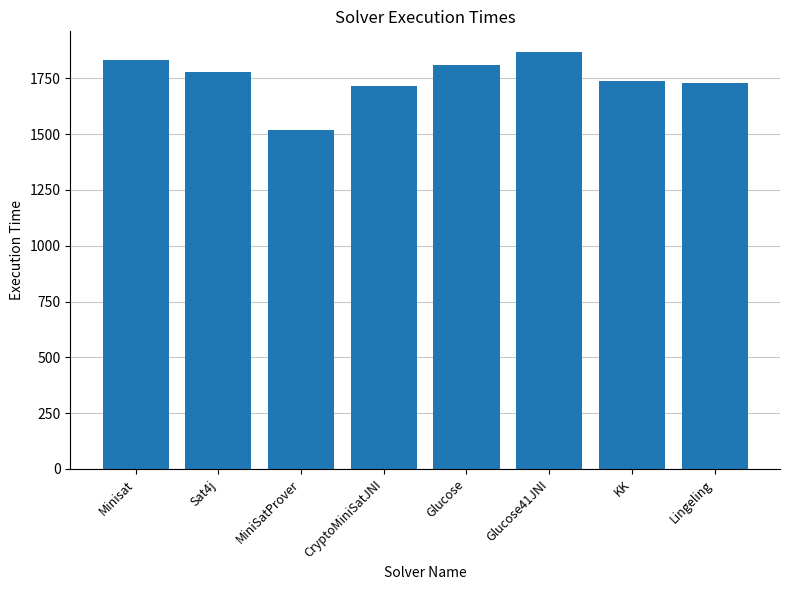

What is the greatest value displayed?

1867